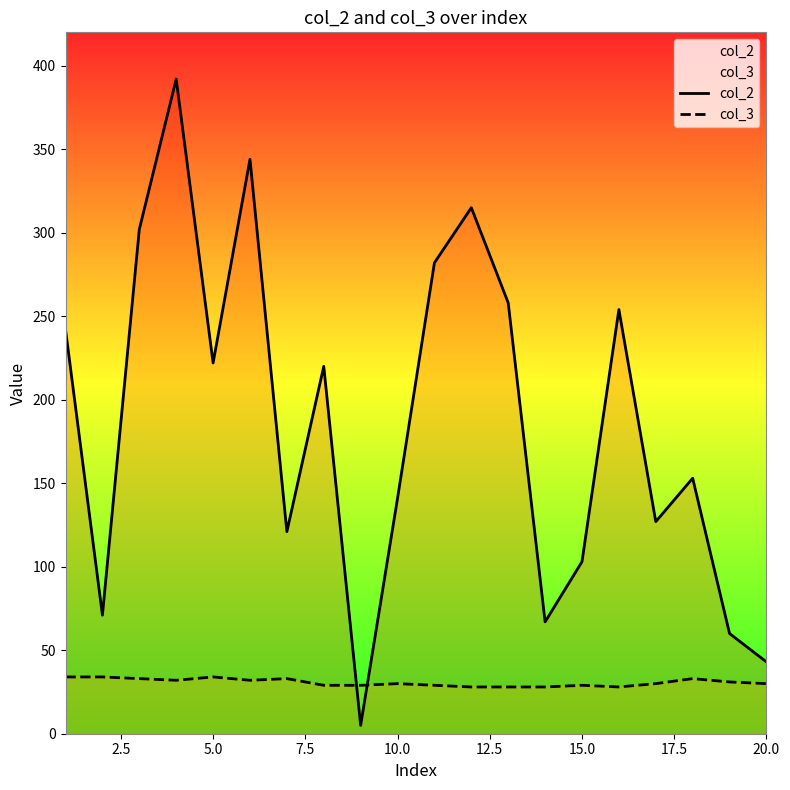

How many intersections are there between col_3 and col_2?

2